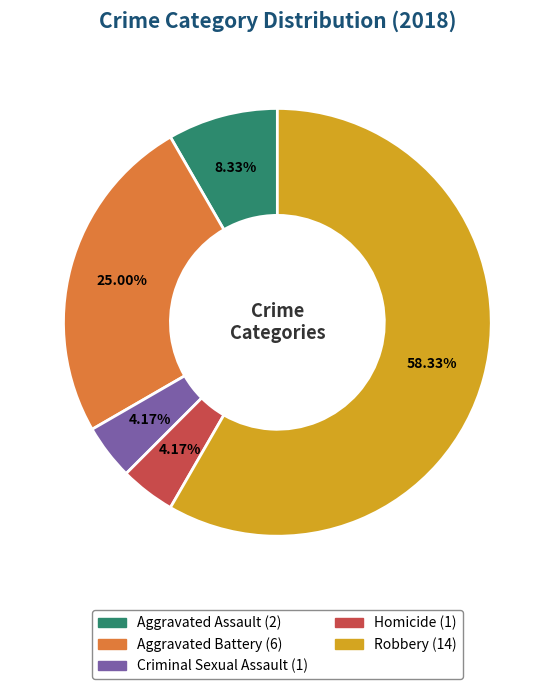

To the nearest percent, what is the difference between the Aggravated Assault and Homicide slice percentages?

4%